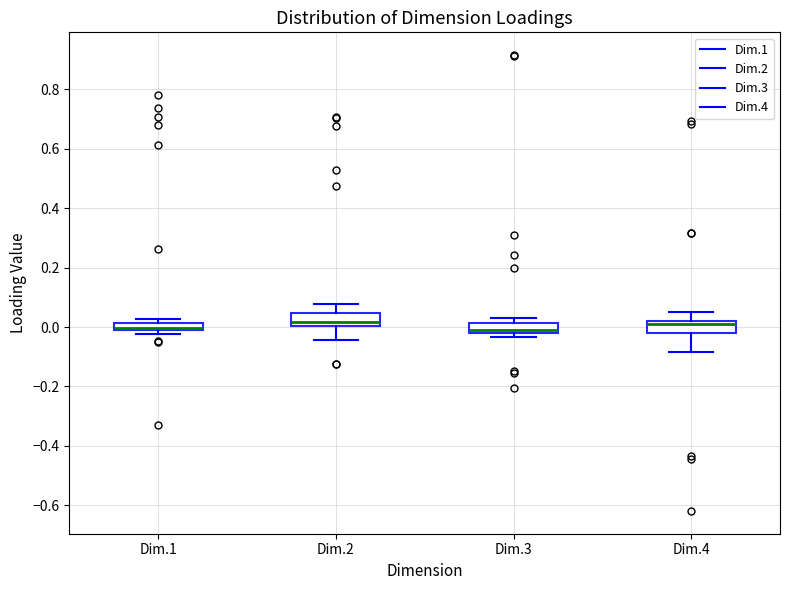

Where does the upper whisker of the box for Dim.4 end on the y-axis? The values are not printed on the chart, so give them approximately, as read against the axis.

0.06